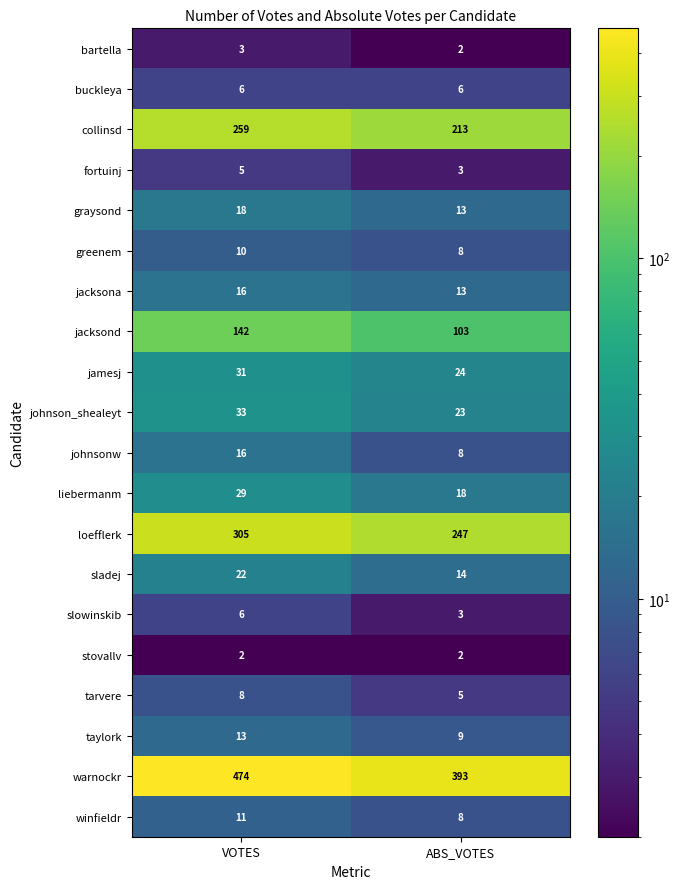

What is the difference between the maximum and minimum values in the warnockr series?

81